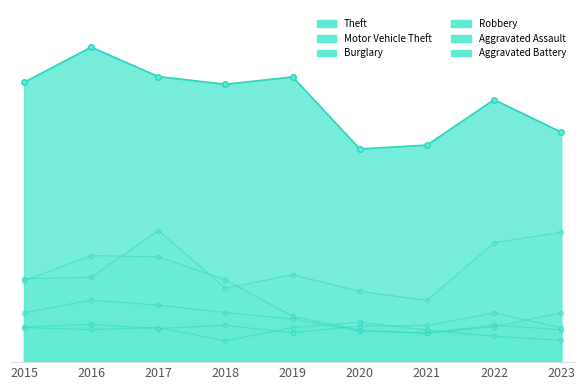

True or false: Aggravated Assault has a value of 118 at 2016.

True